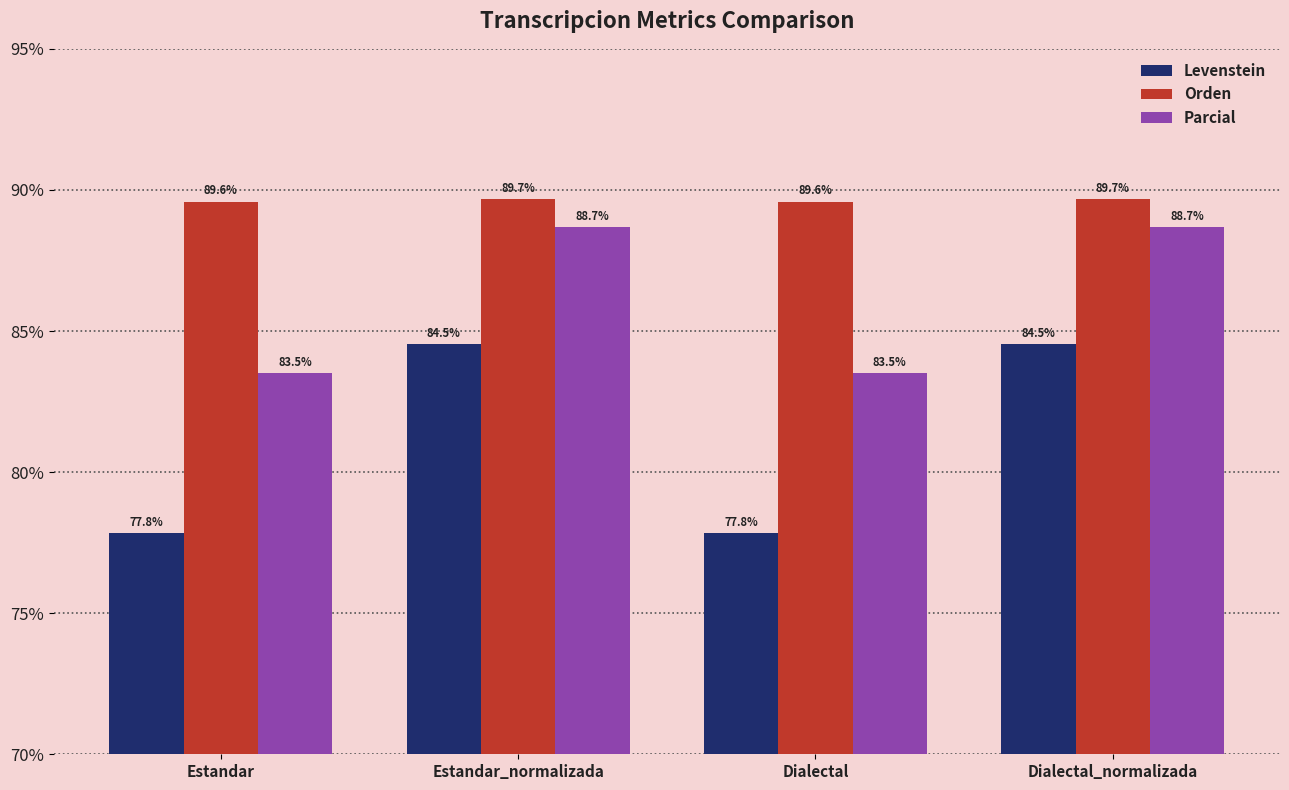

What is the spread (max minus min) of values at Estandar?

11.8